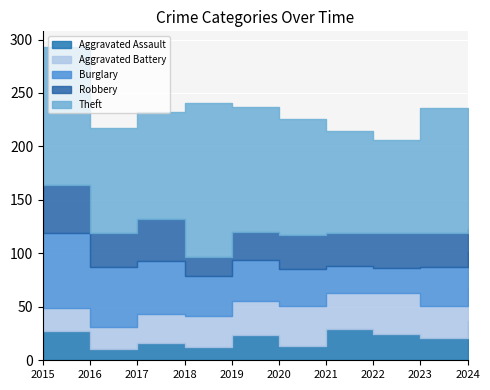

True or false: Theft has a value of 117 at 2023.

True